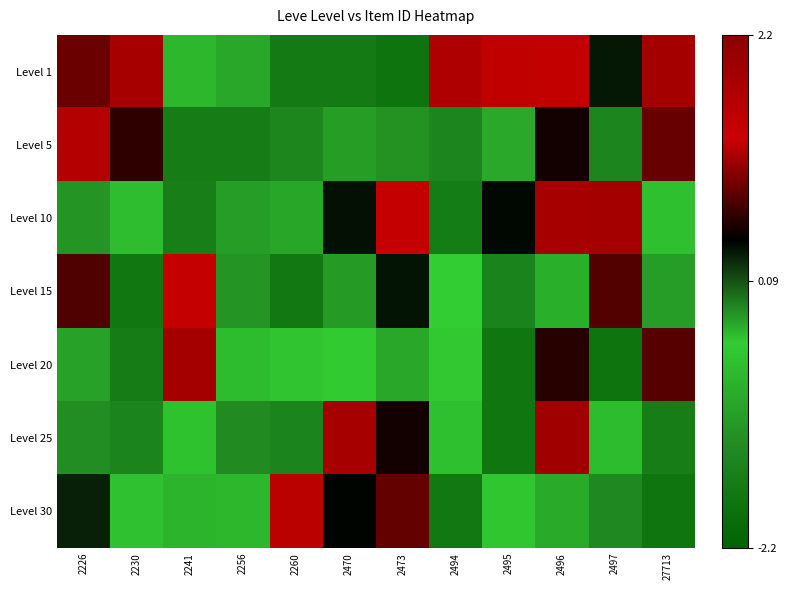

Reading right to left, list all the values displayed in this chart.

Level 1: 27713=1.9	2497=0.3	2496=1.4	2495=1.3	2494=1.7	2473=-1.8	2470=-1.7	2260=-1.7	2256=-0.9	2241=-0.7	2230=1.8	2226=0.9
Level 5: 27713=0.9	2497=-1.4	2496=0.5	2495=-0.9	2494=-1.4	2473=-1.2	2470=-1.1	2260=-1.4	2256=-1.6	2241=-1.6	2230=0.6	2226=1.6
Level 10: 27713=-0.6	2497=1.8	2496=1.8	2495=0.4	2494=-1.6	2473=1.3	2470=0.4	2260=-1.0	2256=-1.1	2241=-1.6	2230=-0.6	2226=-1.2
Level 15: 27713=-1.1	2497=0.8	2496=-0.8	2495=-1.5	2494=-0.4	2473=0.4	2470=-1.1	2260=-1.7	2256=-1.2	2241=1.4	2230=-1.7	2226=0.8
Level 20: 27713=0.8	2497=-1.8	2496=0.6	2495=-1.8	2494=-0.4	2473=-0.9	2470=-0.5	2260=-0.4	2256=-0.7	2241=1.9	2230=-1.6	2226=-1.0
Level 25: 27713=-1.6	2497=-0.7	2496=1.9	2495=-1.8	2494=-0.6	2473=0.5	2470=1.2	2260=-1.5	2256=-1.3	2241=-0.6	2230=-1.5	2226=-1.3
Level 30: 27713=-1.8	2497=-1.4	2496=-0.9	2495=-0.5	2494=-1.7	2473=0.9	2470=0.4	2260=1.5	2256=-0.7	2241=-0.8	2230=-0.6	2226=0.3